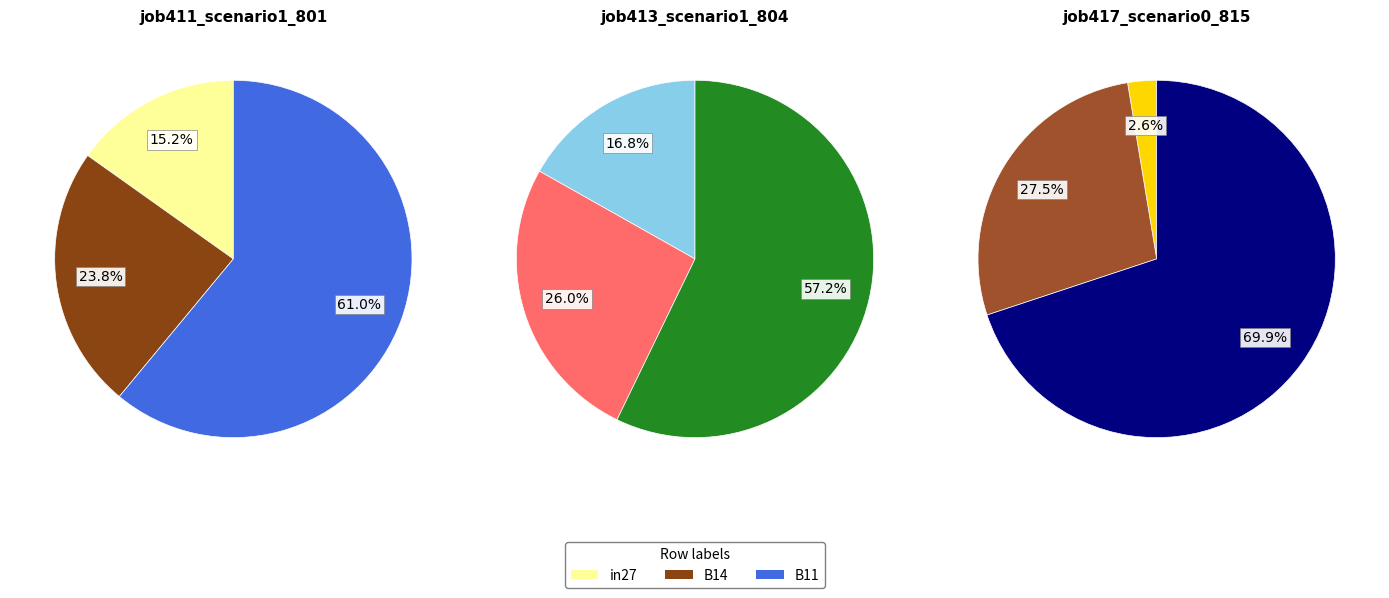

What portion of the pie excludes B11?

39.0%